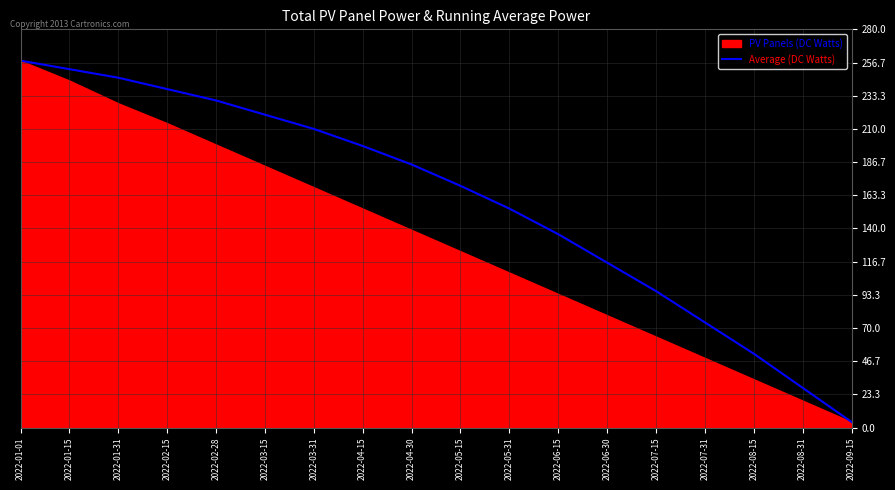

What is the difference between the values at 2022-05-31 and 2022-09-15?

150